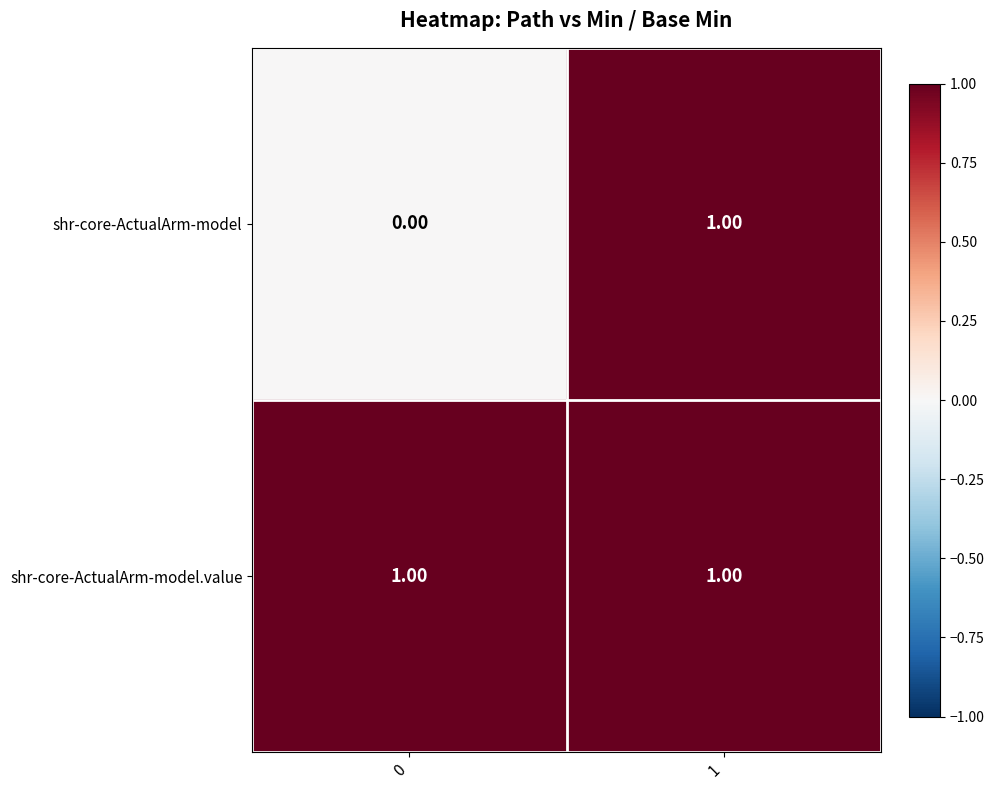

Is the value of shr-core-ActualArm-model at 0 greater than the value of shr-core-ActualArm-model.value at 0?

No